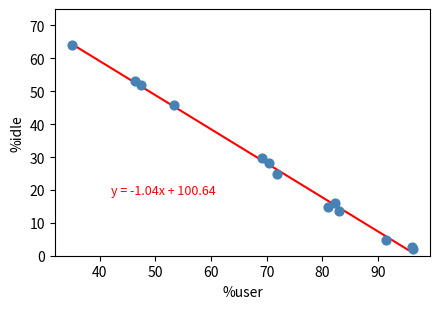

What Y value in the scatter plot is closest to 33?

29.6